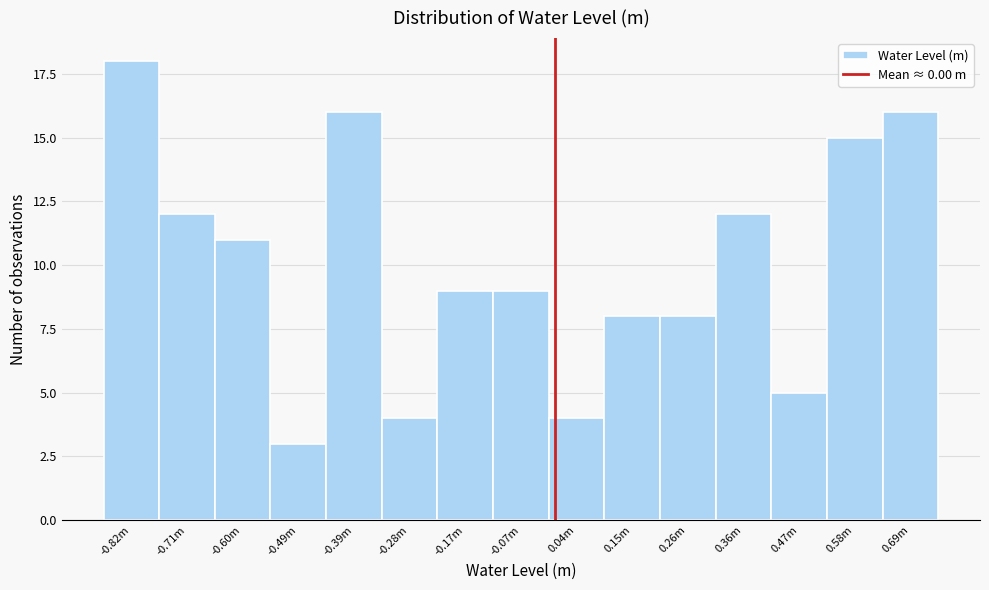

Reading left to right, list all the values displayed in this chart.

-0.82m=18	-0.71m=12	-0.60m=11	-0.49m=3	-0.39m=16	-0.28m=4	-0.17m=9	-0.07m=9	0.04m=4	0.15m=8	0.26m=8	0.36m=12	0.47m=5	0.58m=15	0.69m=16